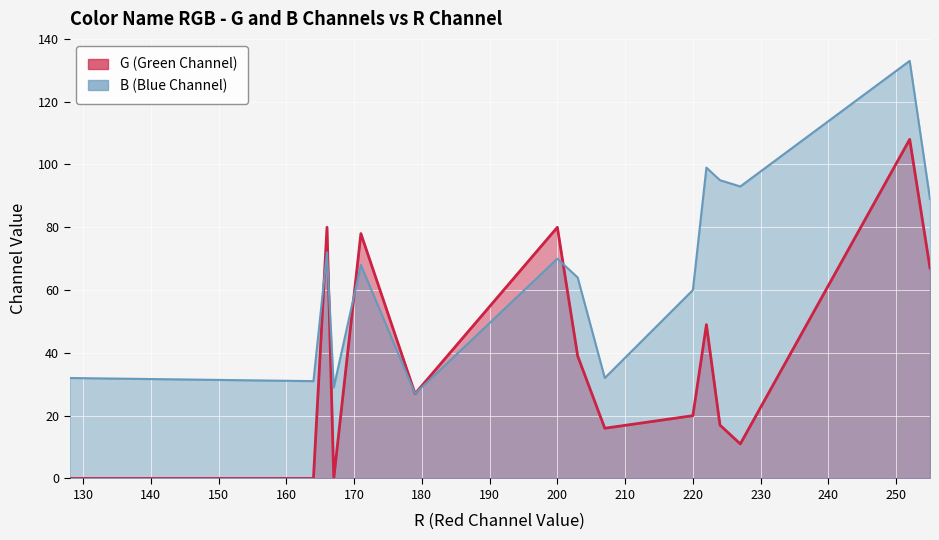

Which series ends up on top after the final intersection of B (Blue Channel) and G (Green Channel)?

B (Blue Channel)